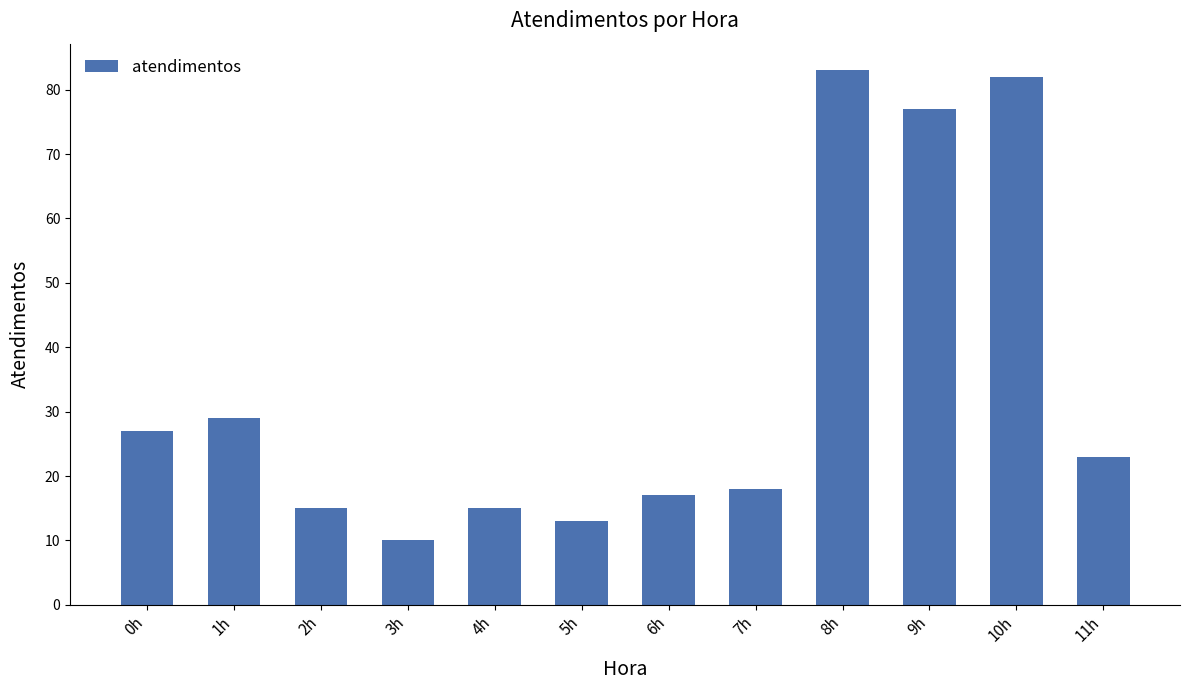

What is the sum of all values?

409